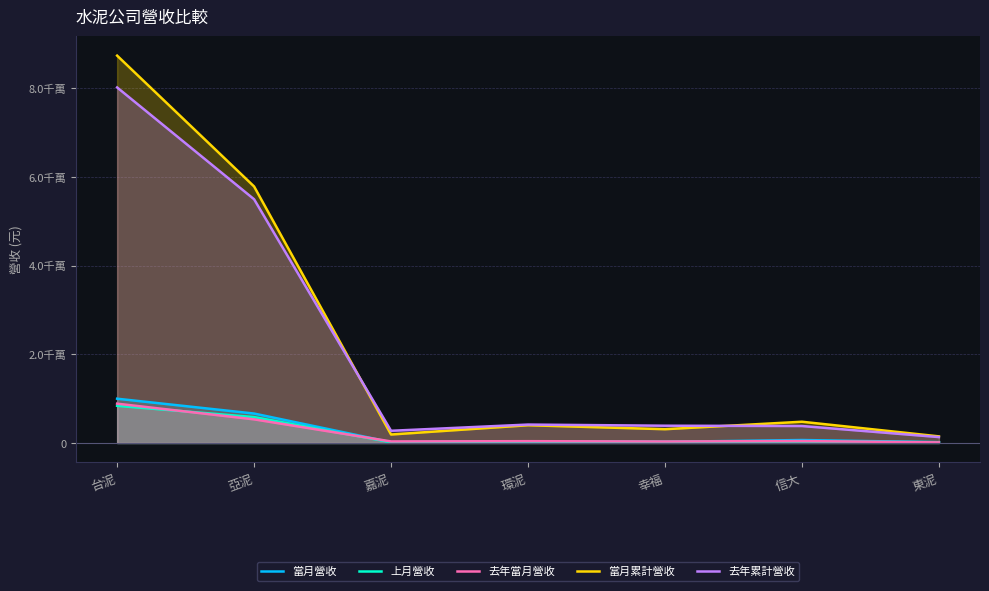

How many values in the 去年累計營收 series exceed 3897193?

3